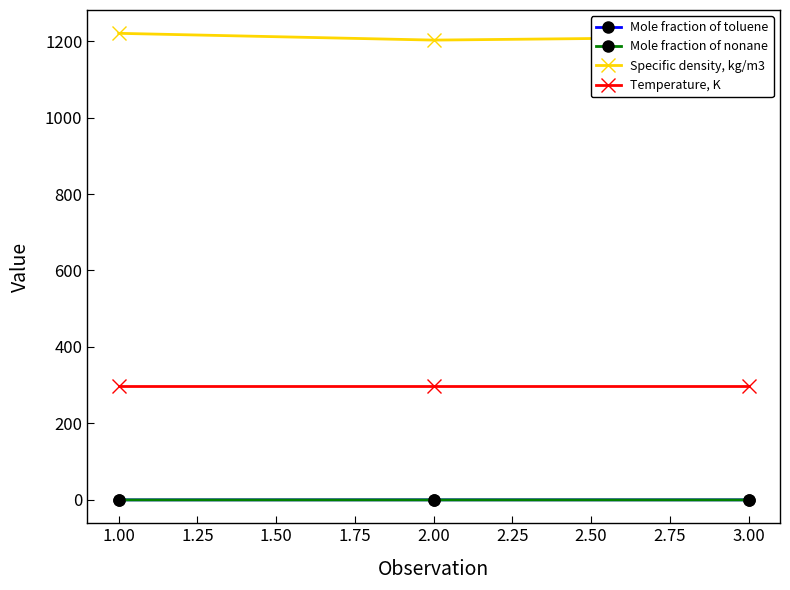

List the series in order of their peak value, lowest first.

Mole fraction of nonane, Mole fraction of toluene, Temperature, K, Specific density, kg/m3